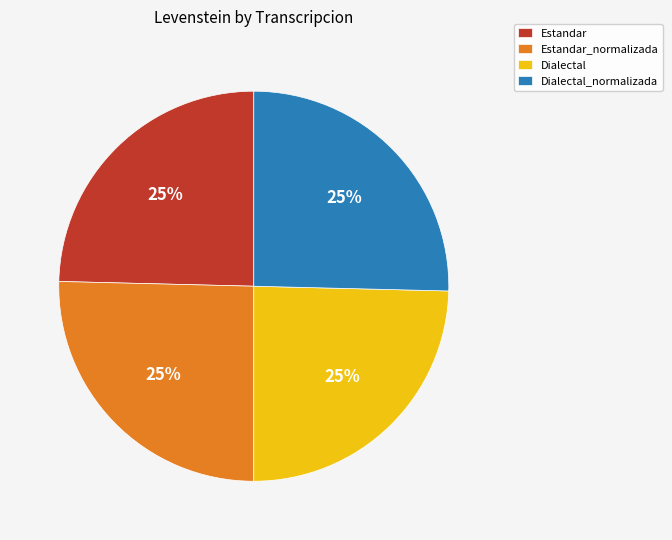

To the nearest percent, what is the combined percentage of Estandar_normalizada and Dialectal?

50%